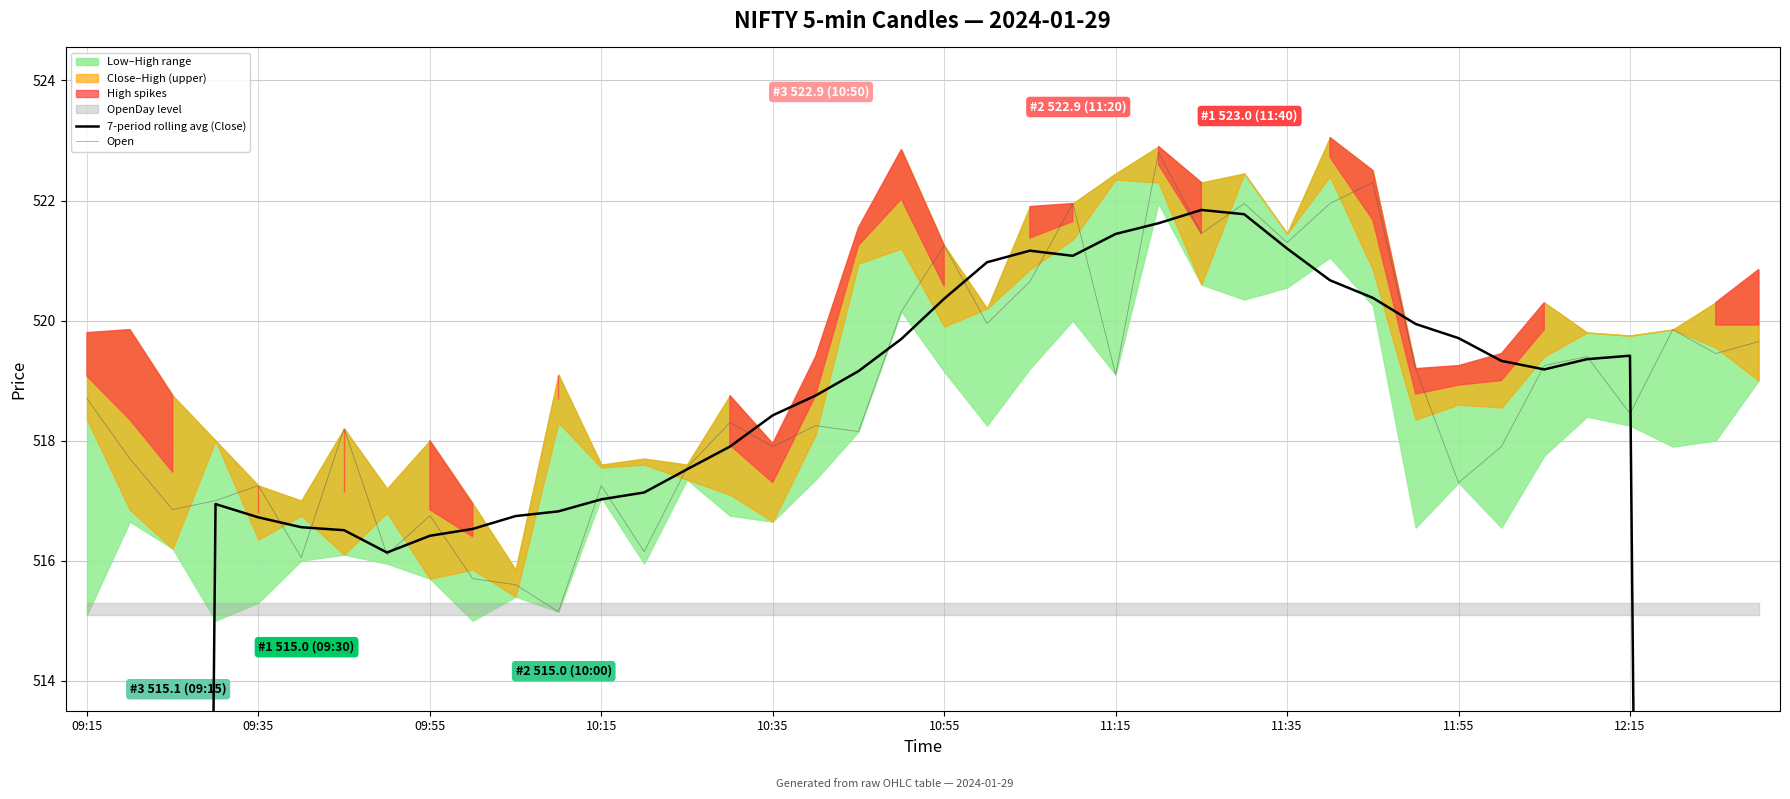

True or false: Open has a value of 914.2 at 11:35.

False